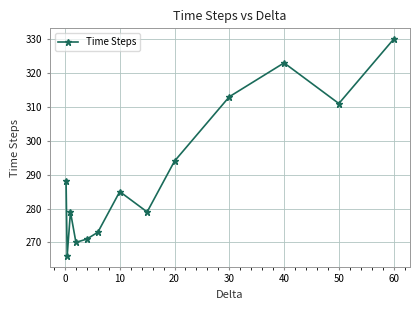

What is the difference between the second highest and second lowest values?

53